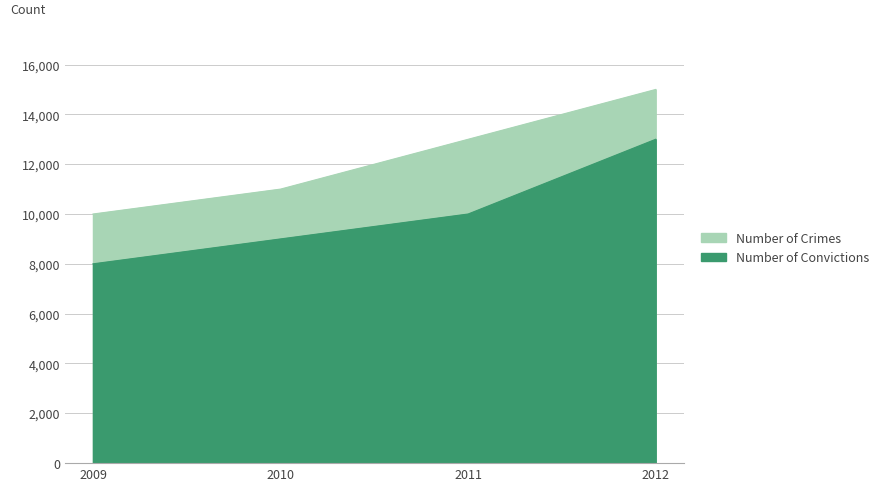

Reading left to right, what are all the values shown in this chart?

Number of Crimes: 10000	11000	13000	15000
Number of Convictions: 8000	9000	10000	13000